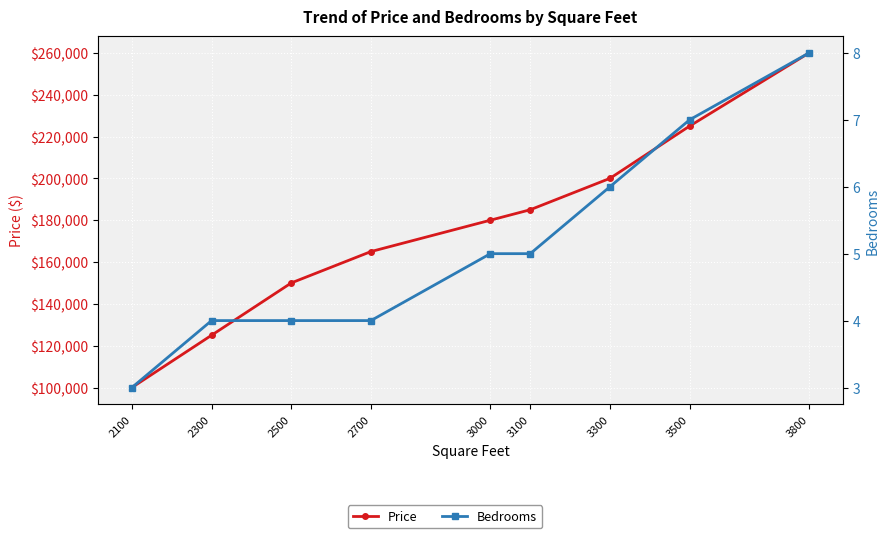

What is the difference between the highest and lowest values at 3800?

259992